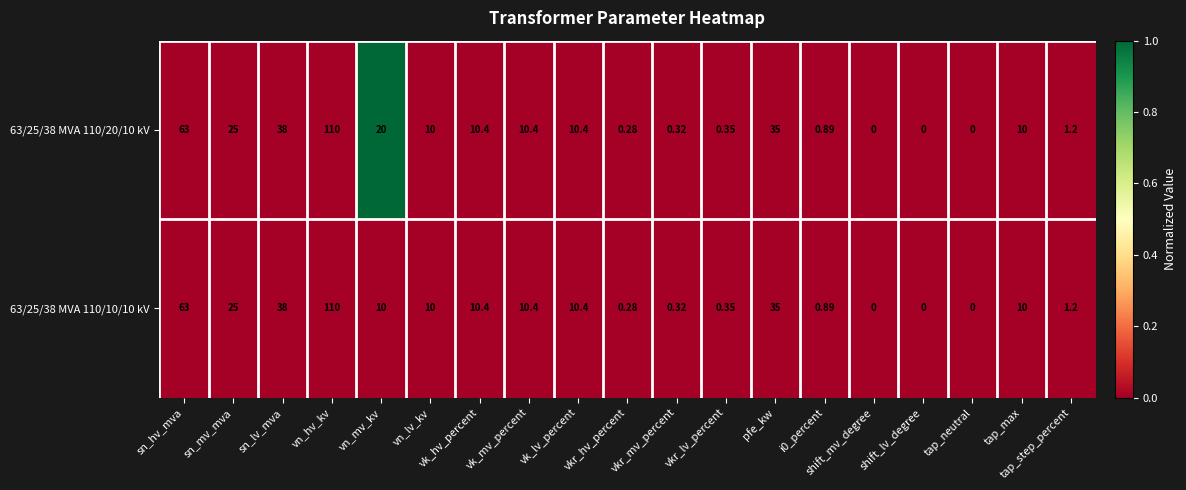

At which category is the sum across all series the highest?

vn_hv_kv